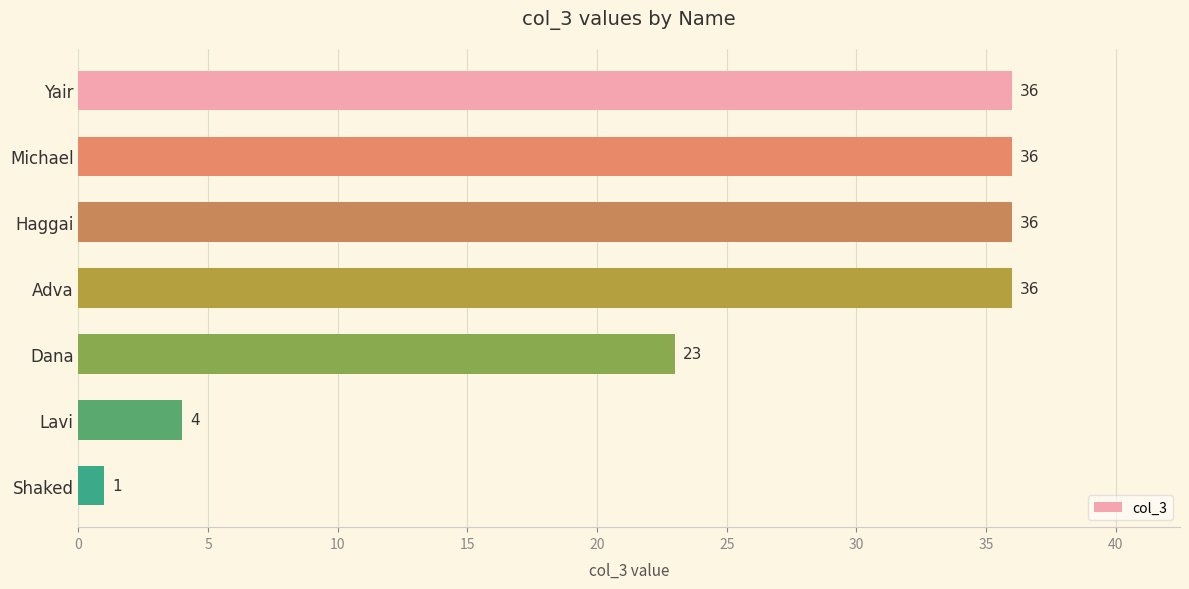

What is the sum of all values?

172